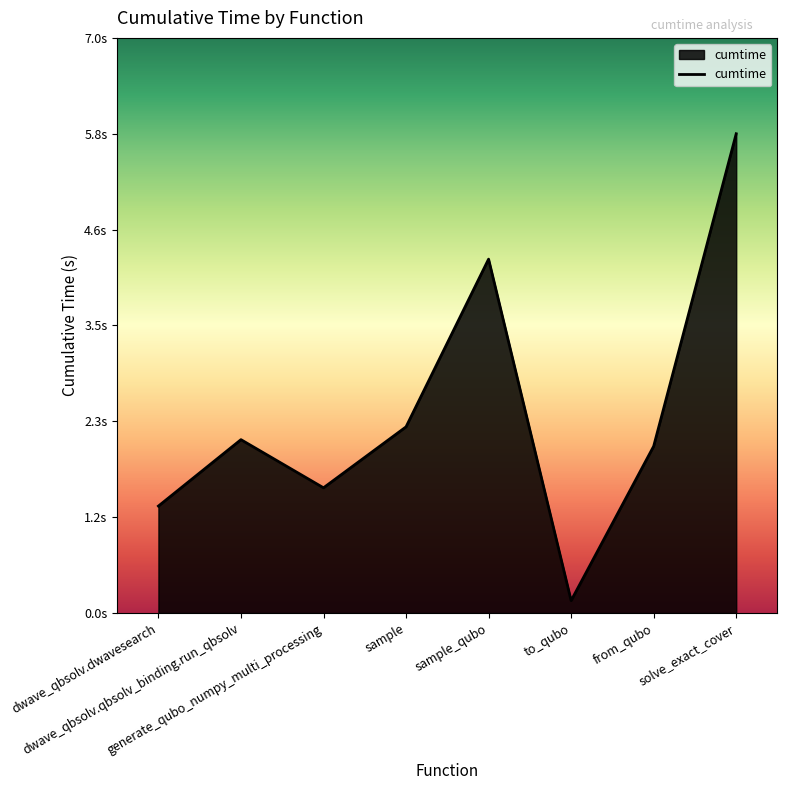

Is this an area chart (filled region under the line)?

Yes